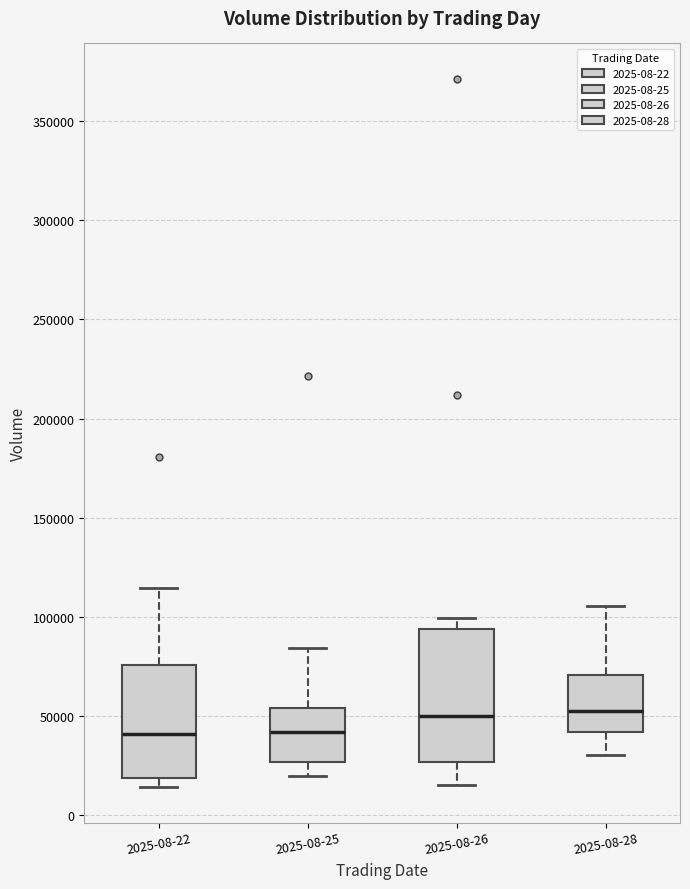

Where is the upper edge of the box for 2025-08-22 on the y-axis? The values are not printed on the chart, so give them approximately, as read against the axis.

75000